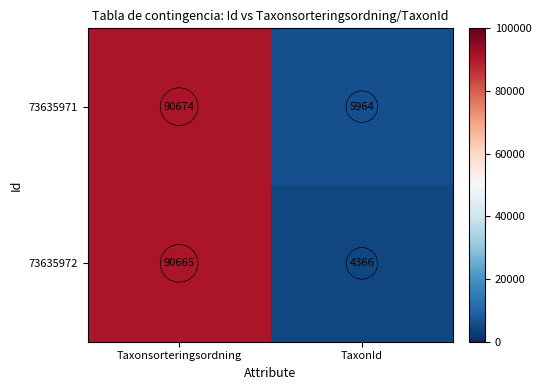

What is the total value across all series at TaxonId?

10330